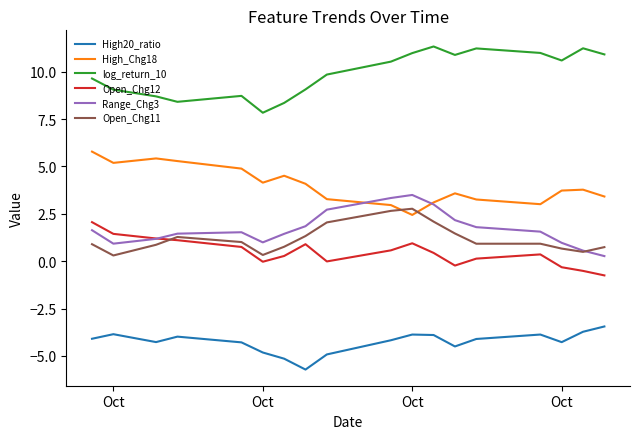

What is the greatest value displayed?

11.3